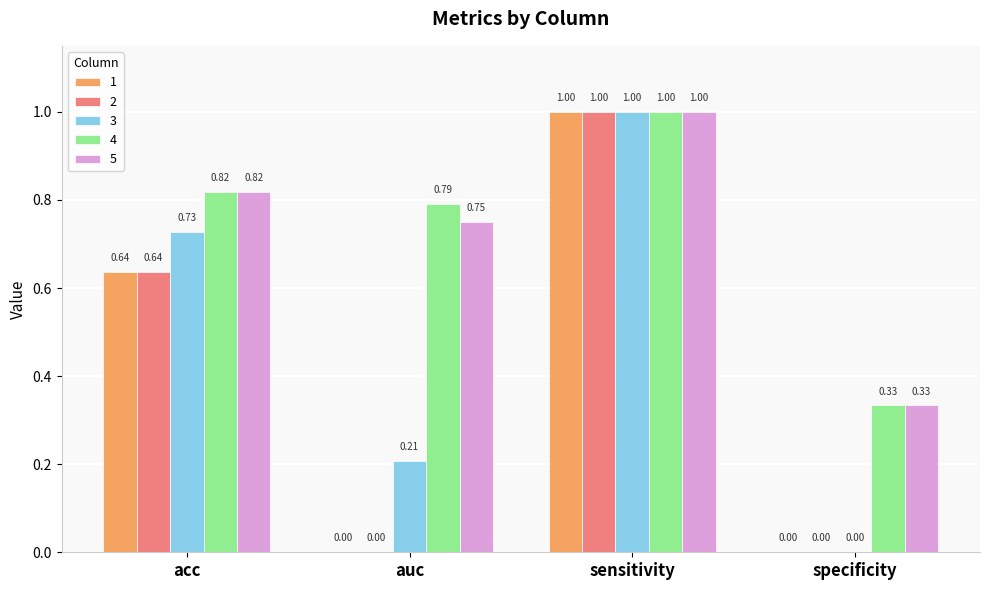

Where is 5 nearest to the value 0?

specificity